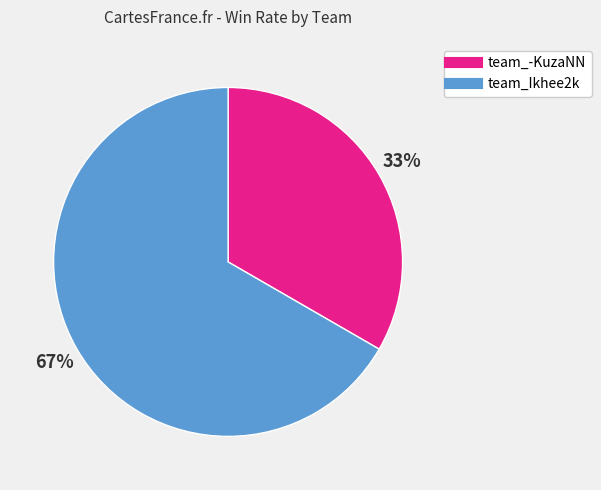

Approximately how many times larger is the value at team_Ikhee2k compared to team_-KuzaNN?

2.0